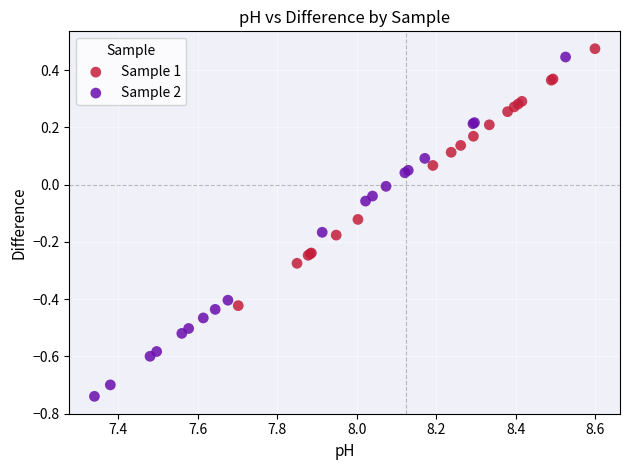

Which series reaches the maximum Y coordinate?

Sample 1